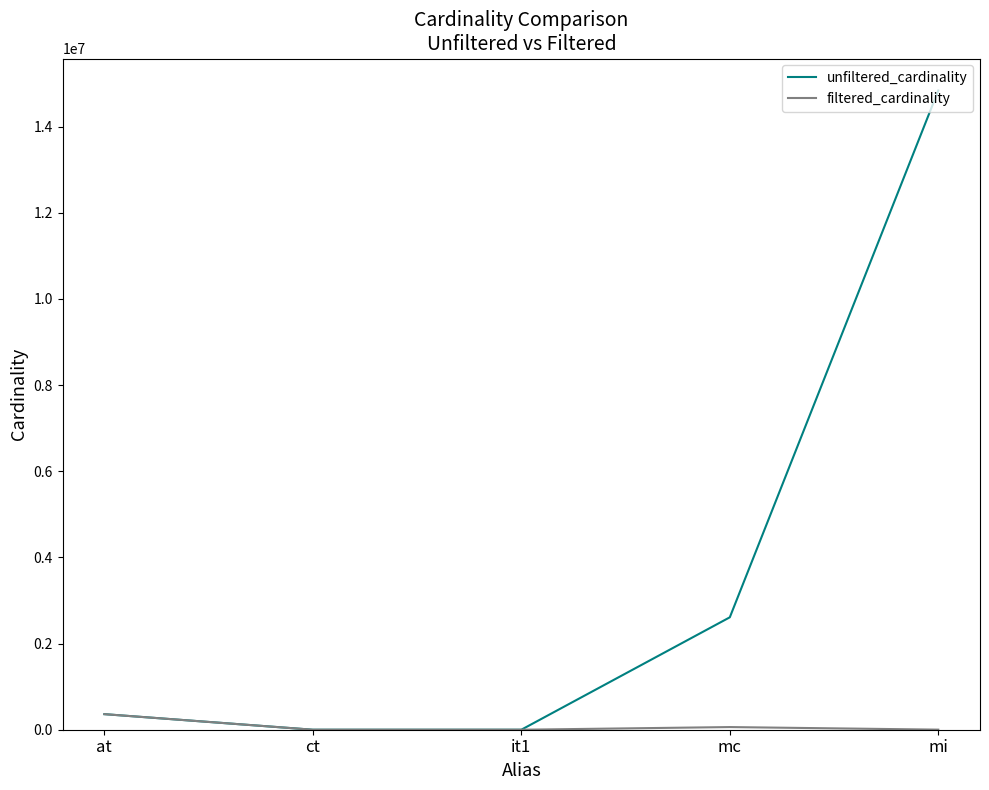

The unfiltered_cardinality series shows 361472 at at. True or false?

True